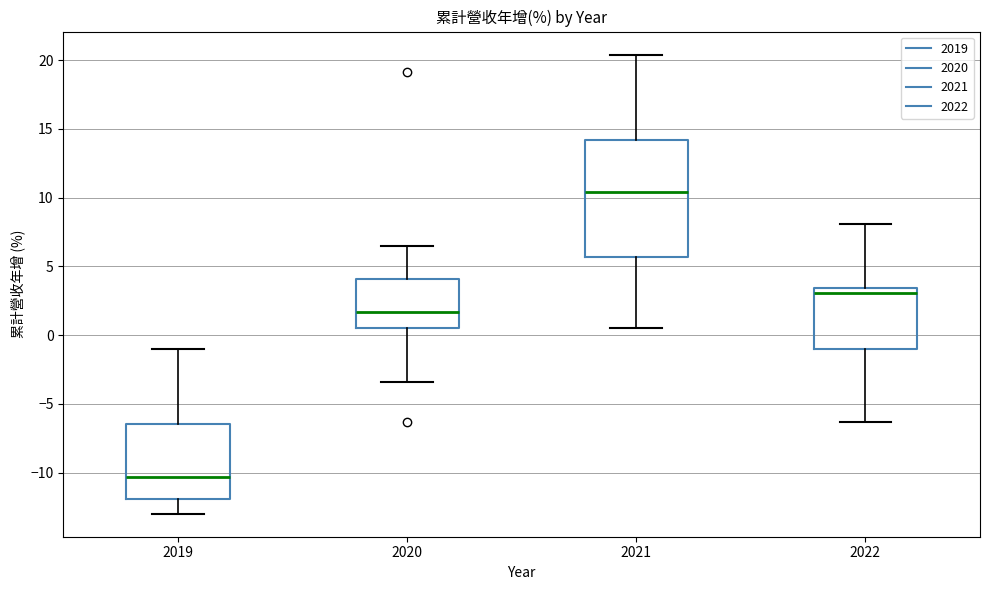

Reading left to right, read every box against the y-axis: the position of its median line, the range the box covers, and the ends of its whiskers. The values are not printed on the chart, so give them approximately, as read against the axis.

2019: median -10.5, box -12.0 to -6.5, whiskers -13.0 to -1.0
2020: median 1.5, box 0.5 to 4.0, whiskers -3.5 to 6.5
2021: median 10.5, box 5.5 to 14.0, whiskers 0.5 to 20.5
2022: median 3.0, box -1.0 to 3.5, whiskers -6.5 to 8.0